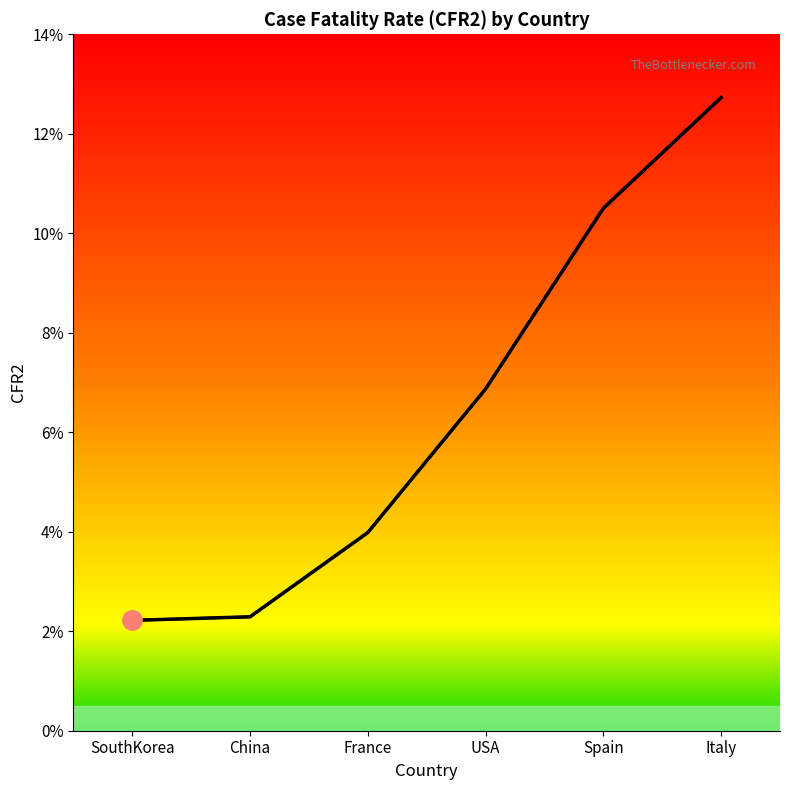

The value at Spain is 0.1. True or false?

True